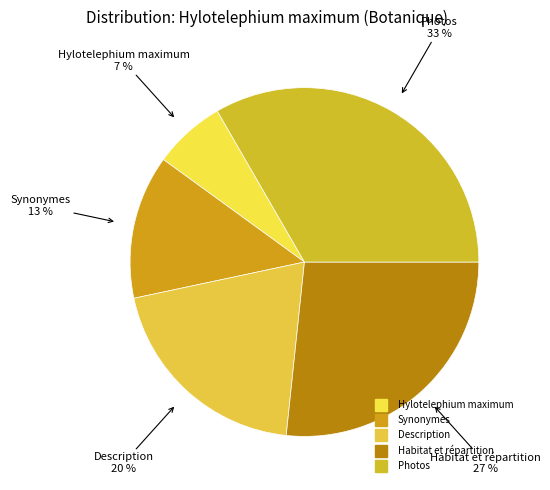

True or false: Description accounts for 10% of the total.

False